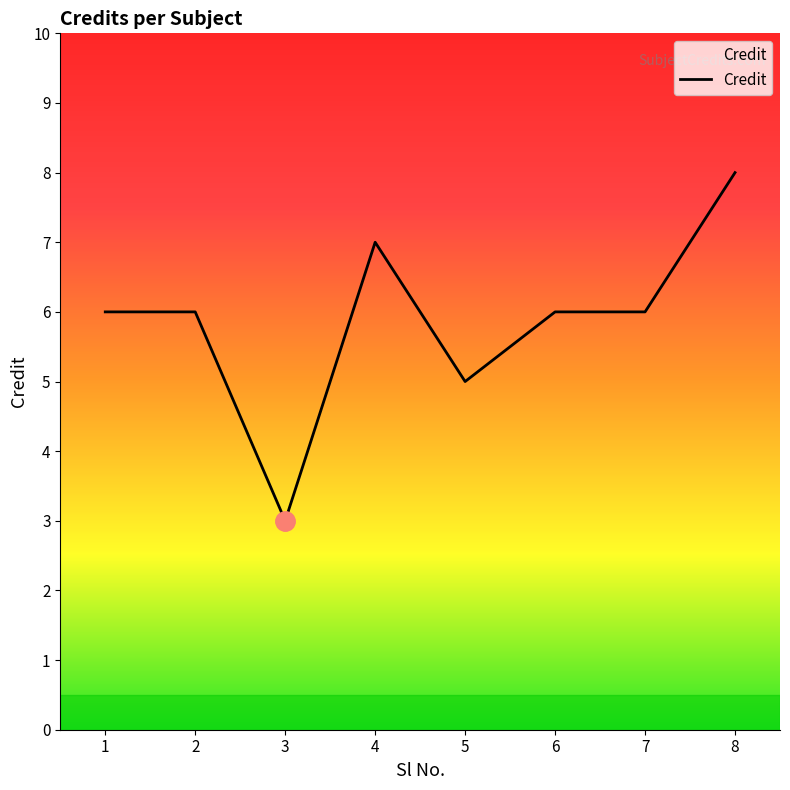

Read the value at 1.

6